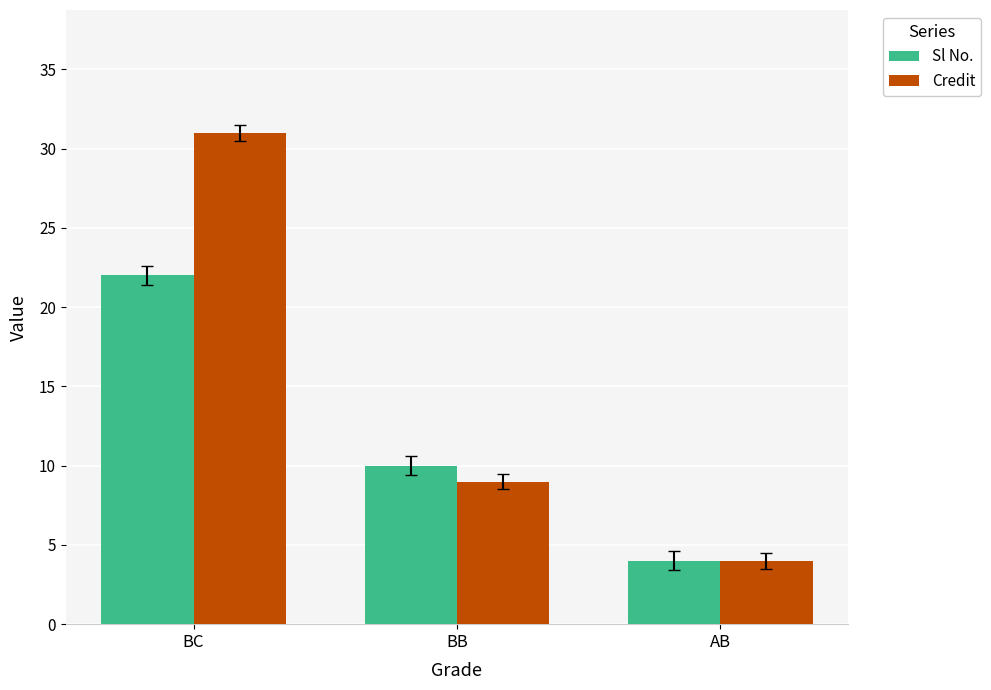

How many Credit values are between 4 and 31?

3